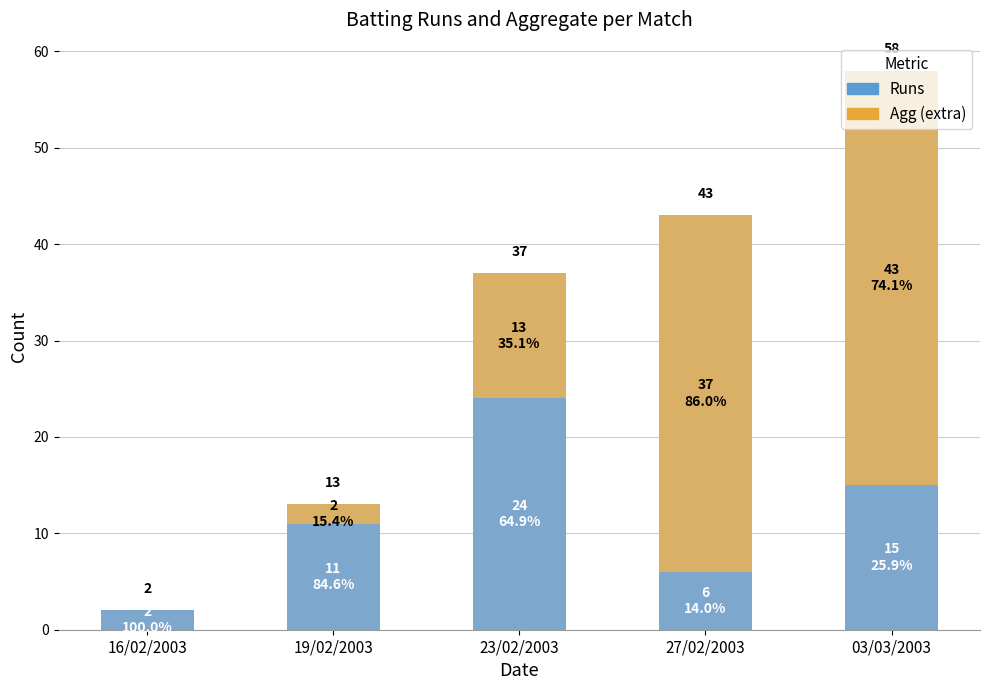

What is the difference between the second highest and second lowest values in the Agg (extra) series?

35